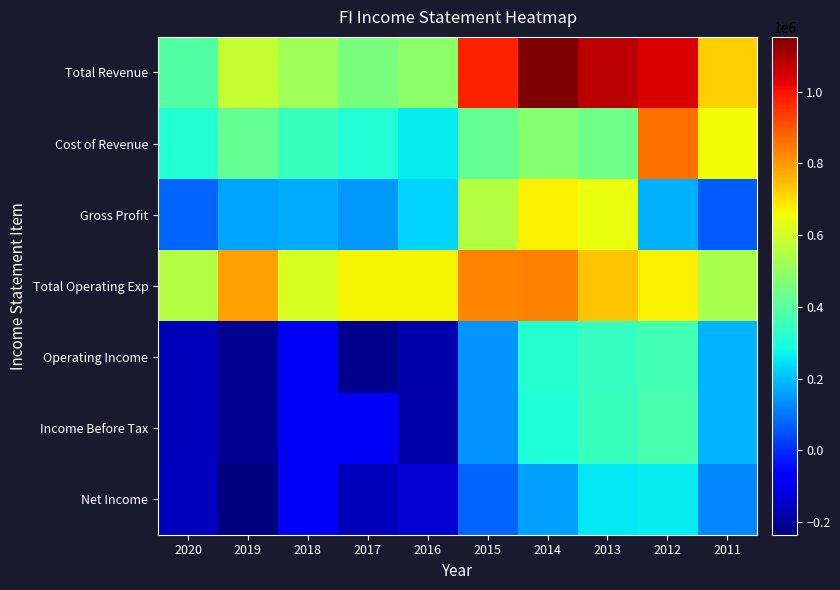

Reading right to left, transcribe all the data shown in this chart.

Total Revenue: 2011=719400	2012=1039100	2013=1077700	2014=1152600	2015=974600	2016=487500	2017=454800	2018=522500	2019=579900	2020=390400
Cost of Revenue: 2011=655400	2012=860100	2013=434300	2014=480000	2015=418400	2016=260400	2017=310400	2018=350100	2019=417000	2020=312100
Gross Profit: 2011=64100	2012=179000	2013=643400	2014=672700	2015=556200	2016=227200	2017=144400	2018=172400	2019=162900	2020=78300
Total Operating Exp: 2011=536200	2012=674900	2013=737100	2014=837700	2015=830900	2016=664700	2017=670000	2018=615400	2019=792800	2020=553300
Operating Income: 2011=183200	2012=364100	2013=340700	2014=314900	2015=143700	2016=-177100	2017=-215200	2018=-92900	2019=-212900	2020=-162900
Income Before Tax: 2011=183100	2012=376100	2013=346900	2014=304700	2015=143400	2016=-181700	2017=-86500	2018=-93700	2019=-211500	2020=-160300
Net Income: 2011=127000	2012=260900	2013=255500	2014=159000	2015=79100	2016=-135300	2017=-159500	2018=-90700	2019=-235300	2020=-156200